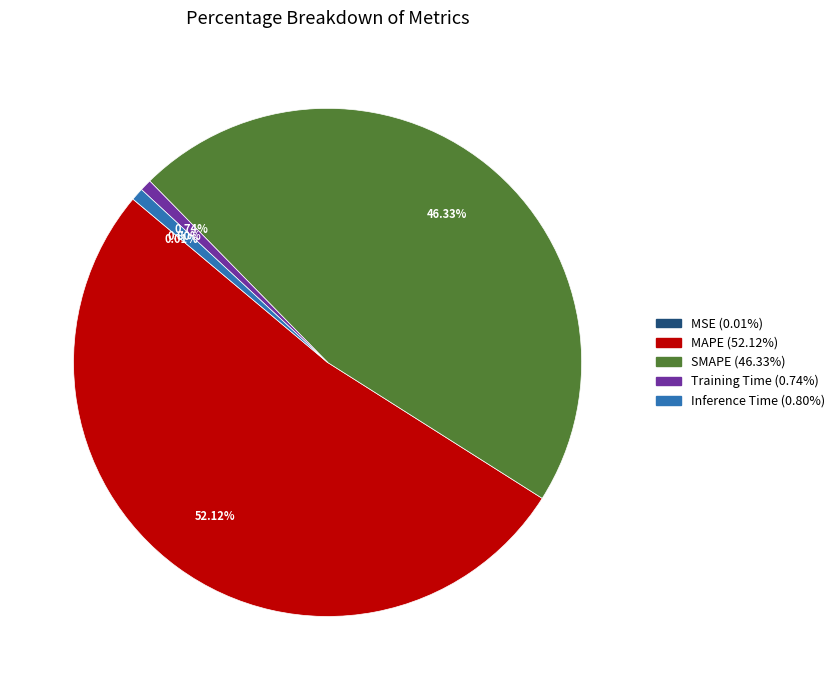

To the nearest percent, what is the average slice percentage?

20%